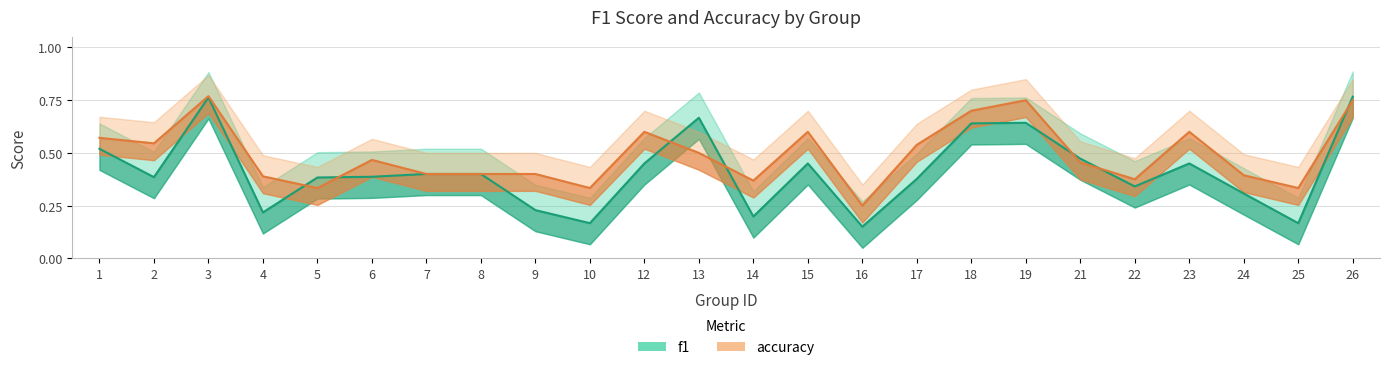

Which series changed the most between 15 and 22?

accuracy